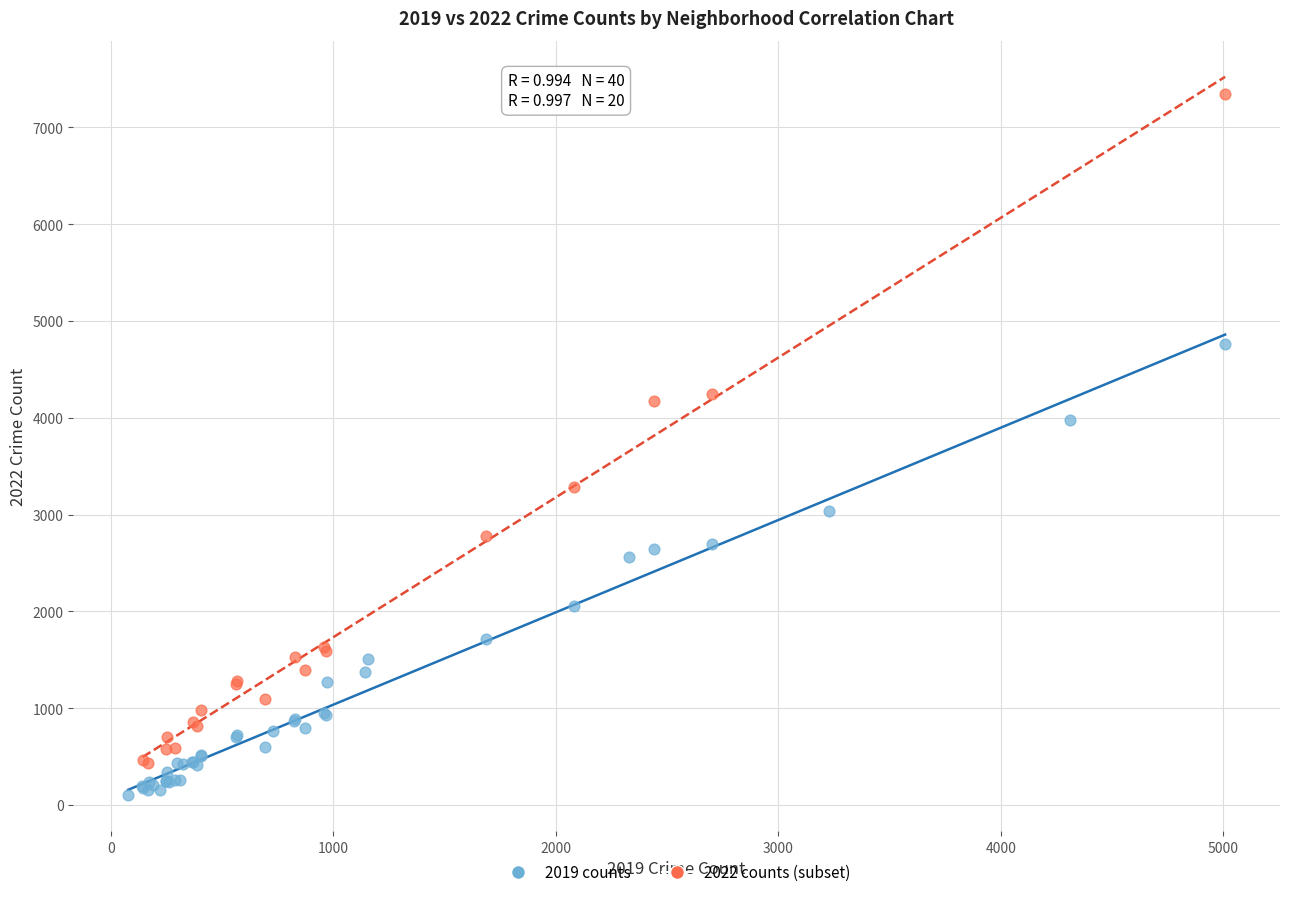

Which series reaches the minimum Y coordinate?

2019 counts